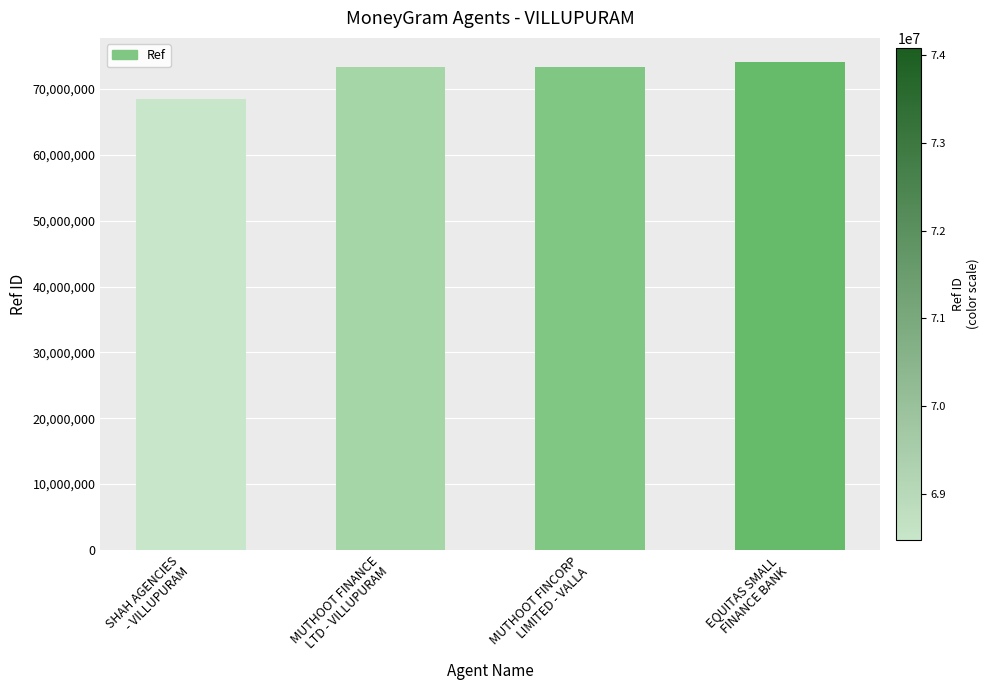

What is the greatest value displayed?

74080179